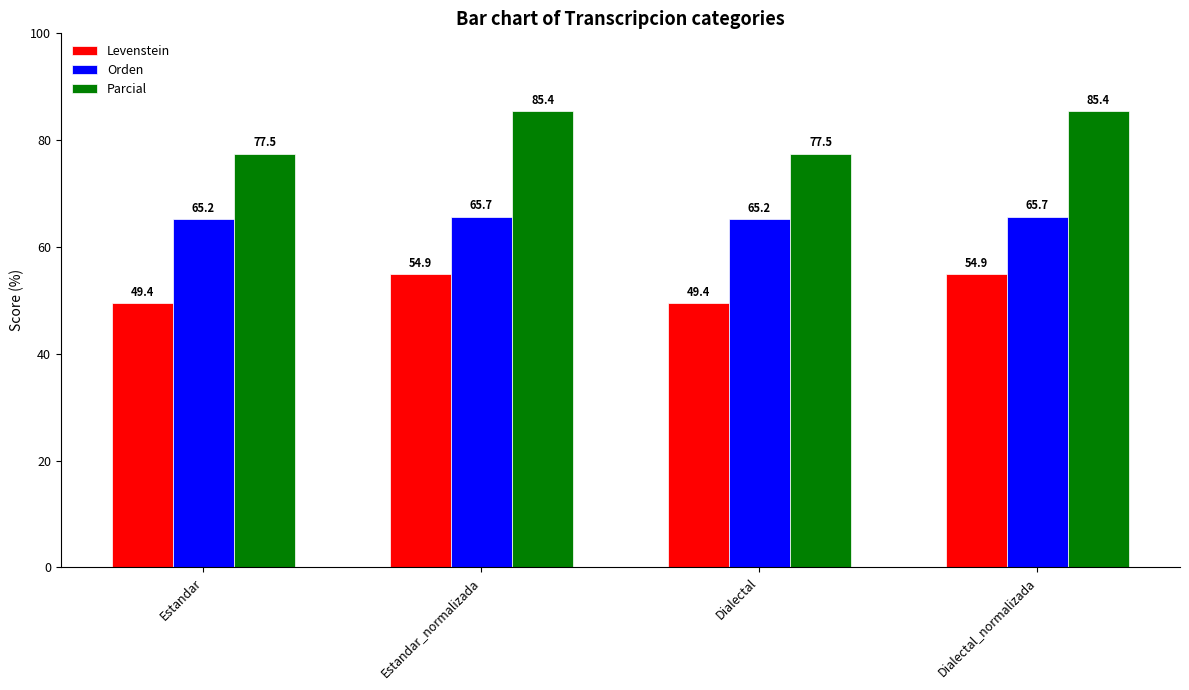

Rank the series by their average value, from lowest to highest.

Levenstein, Orden, Parcial